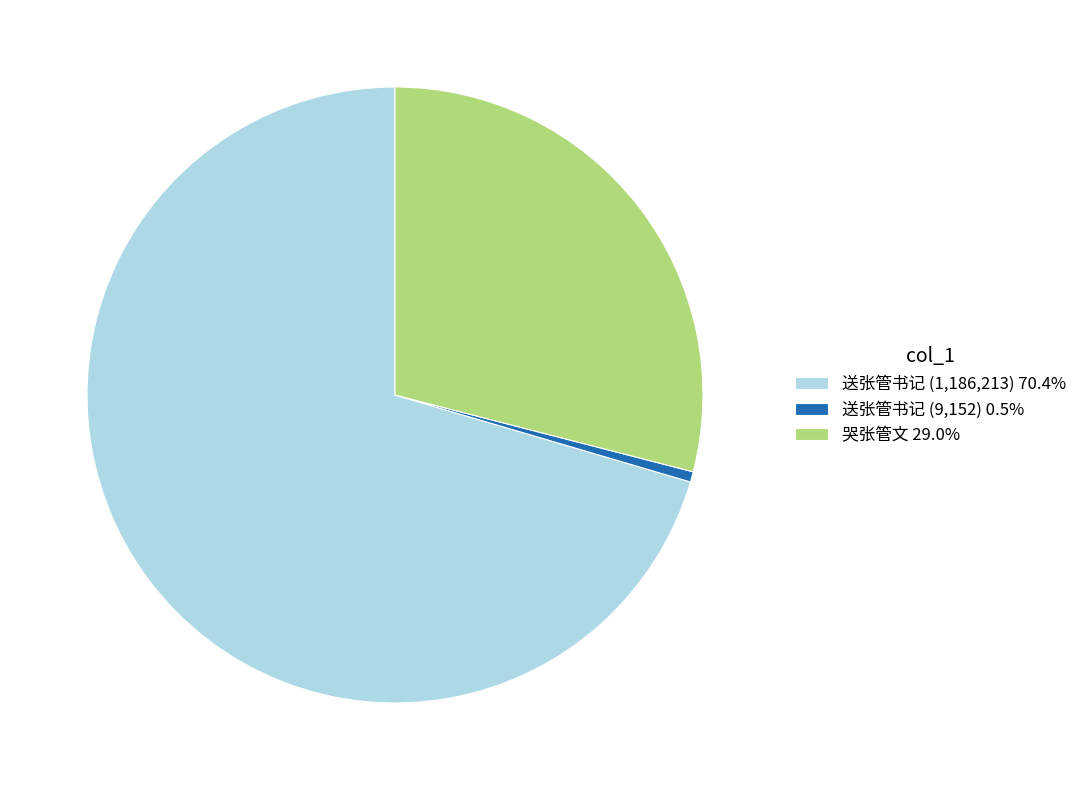

Approximately how many times larger is the value at 送张管书记 (1,186,213) 70.4% compared to 送张管书记 (9,152) 0.5%?

129.6